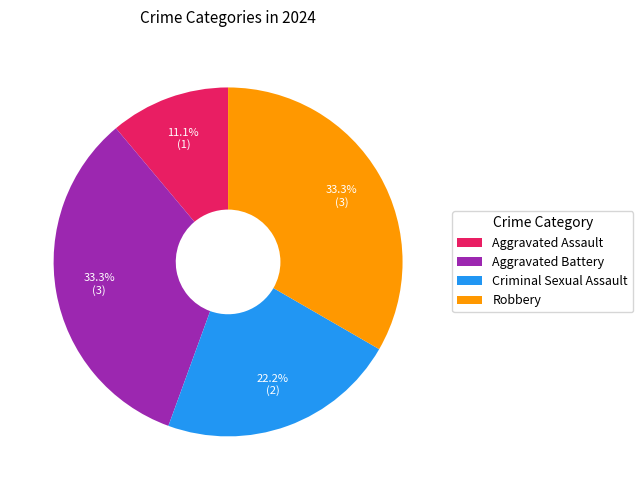

How many slices are in this pie chart?

4